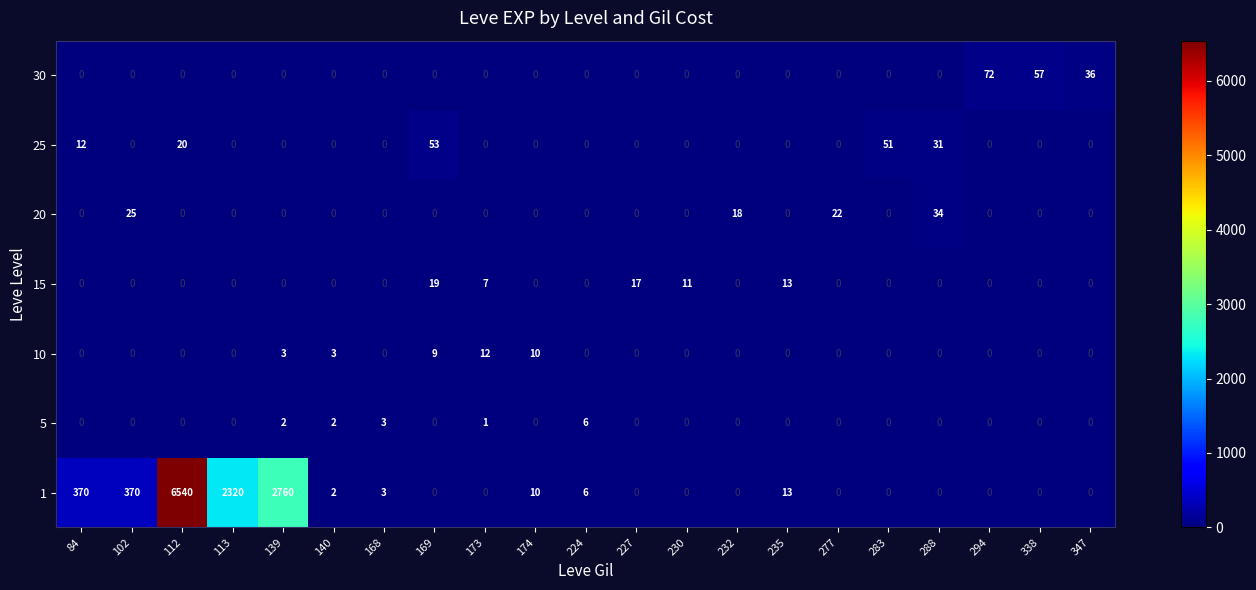

Which series has the largest range (max minus min)?

1